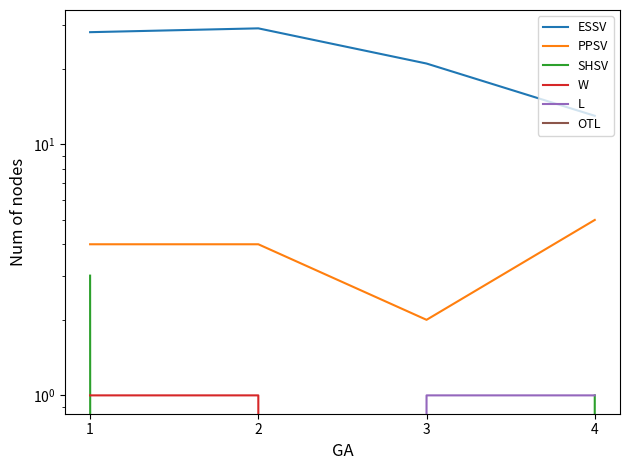

What is the sum of the ESSV values at 4 and 1?

41